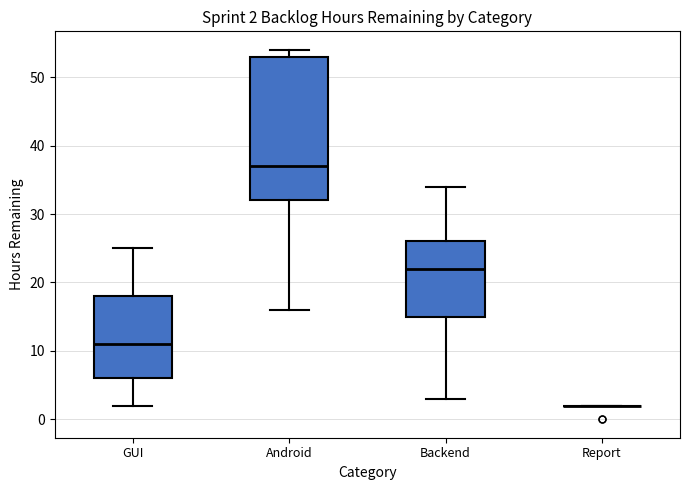

Which box is the tallest, from its lower edge to its upper edge?

Android